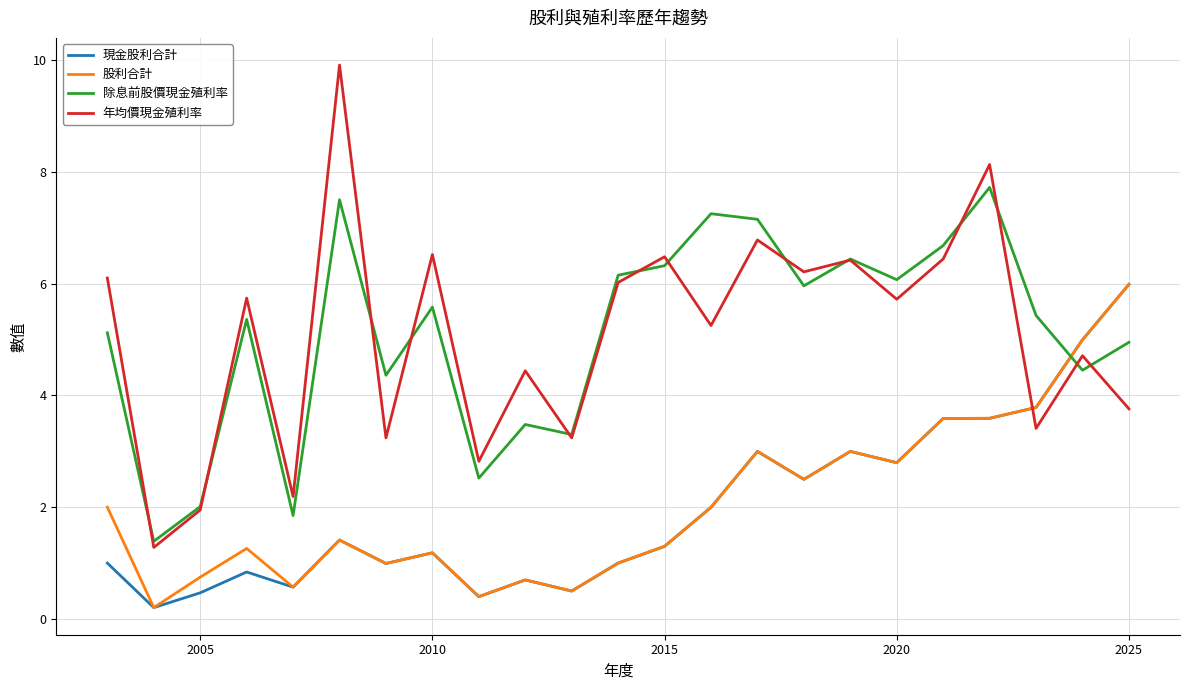

After their last crossing, which series has the higher values: 股利合計 or 除息前股價現金殖利率?

股利合計